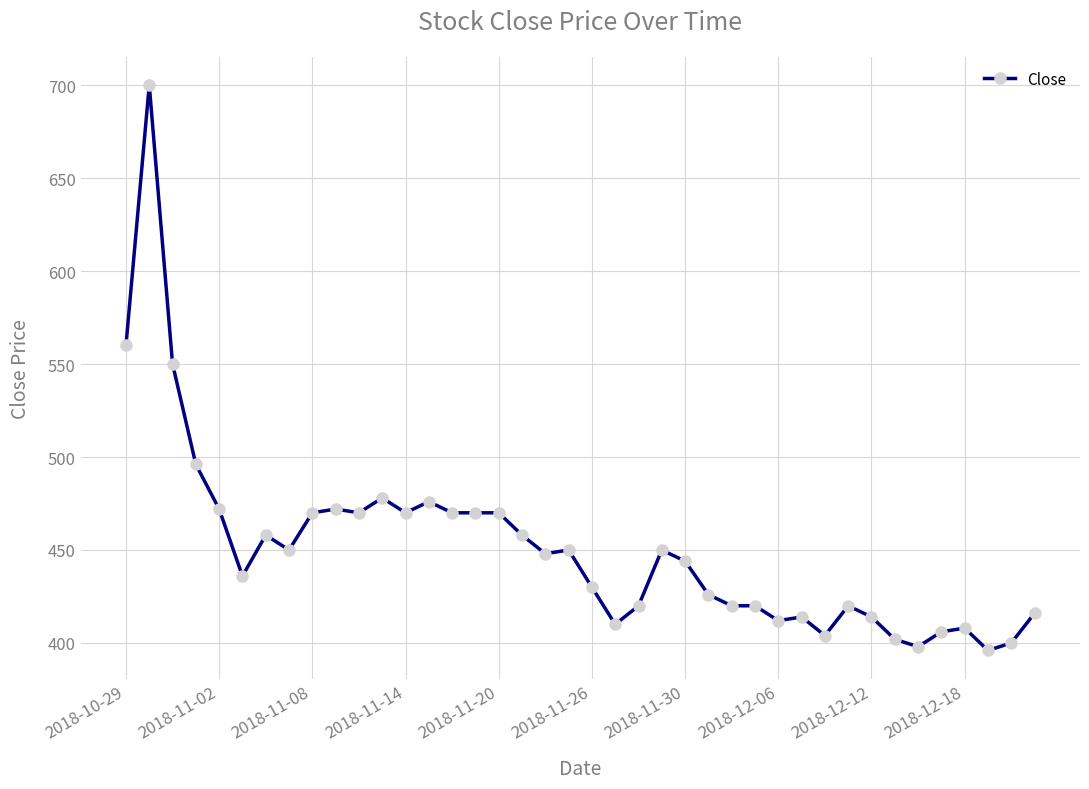

What is the difference between the maximum and second lowest values?

302